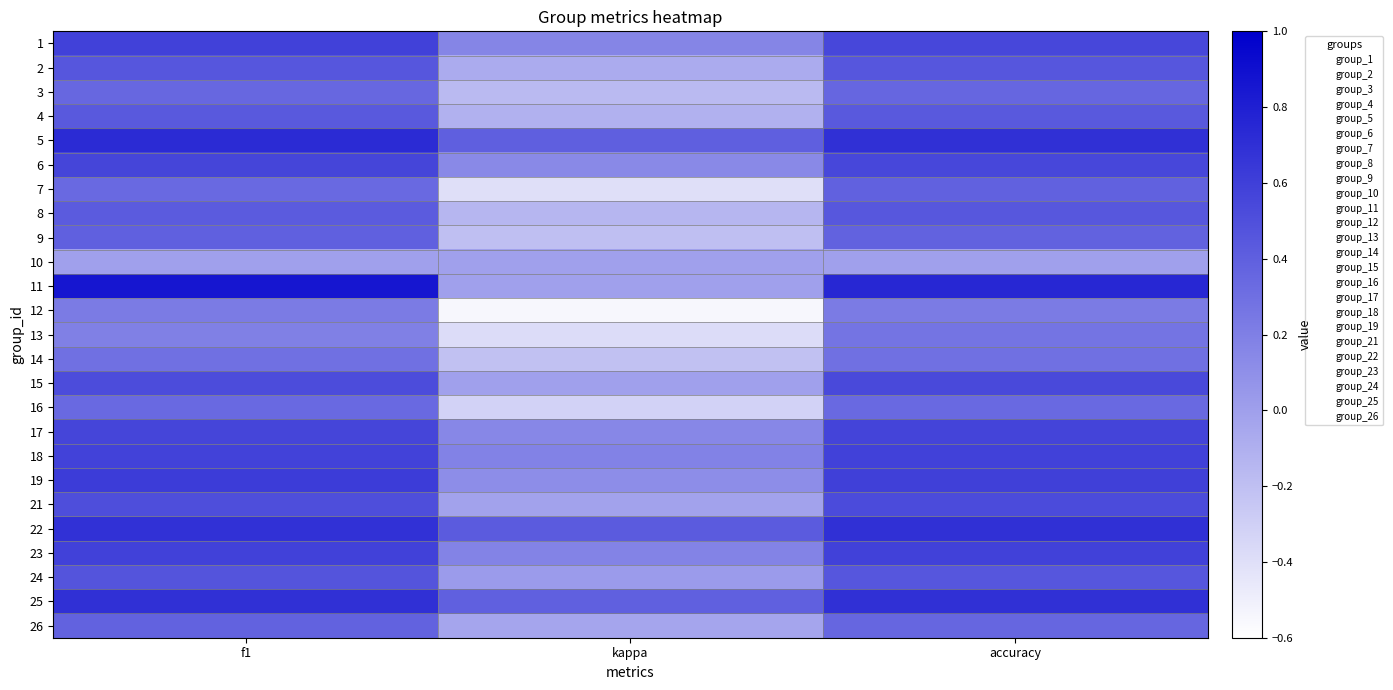

What is the maximum value for 19?

0.6